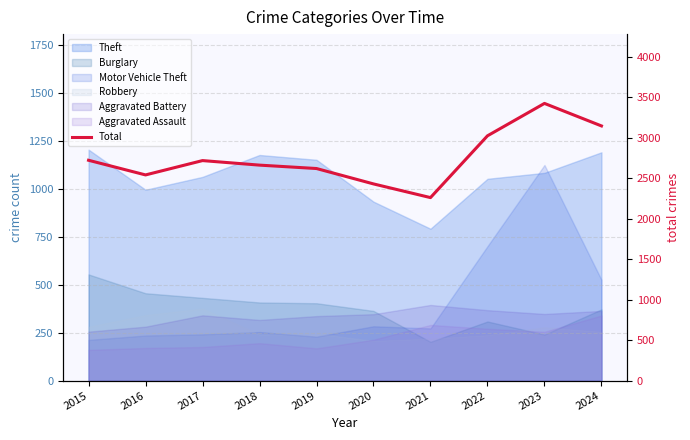

Where is the data nearest to the value 2841?

2015